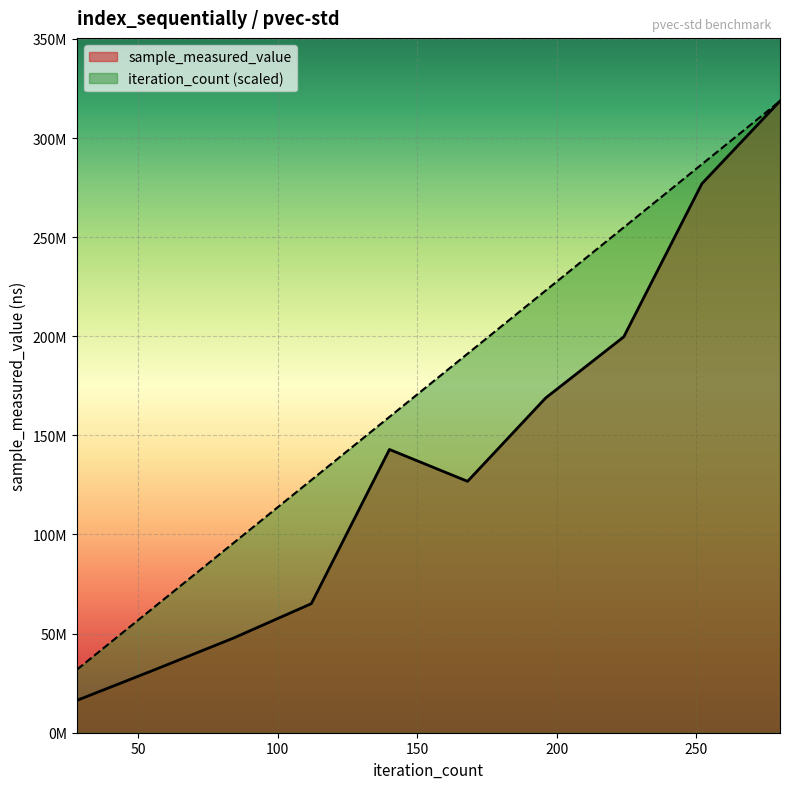

What is the maximum value for sample_measured_value?

318651561.0